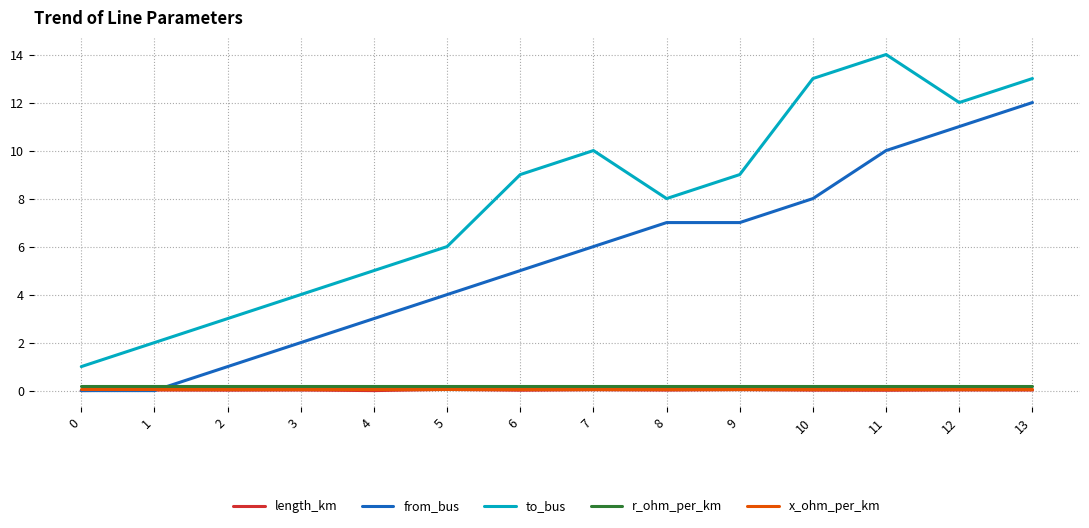

Which series has the widest spread of values?

to_bus